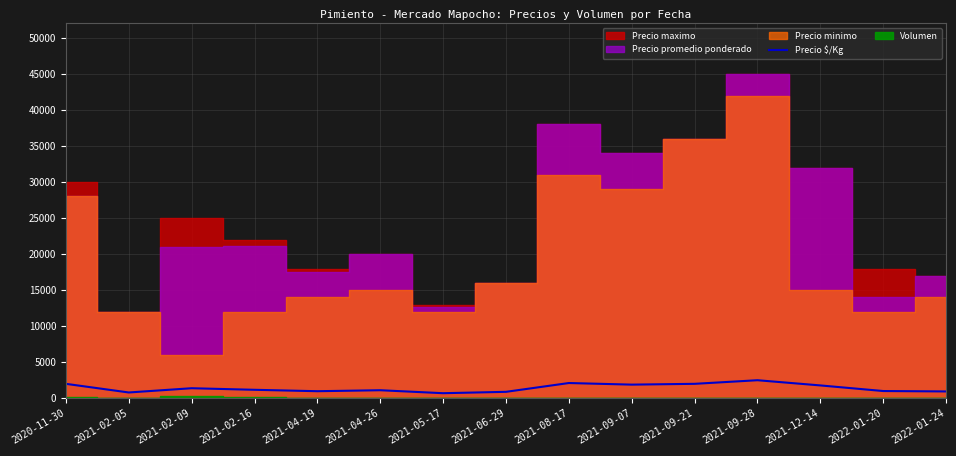

Does the chart display data point markers on the line(s)?

No